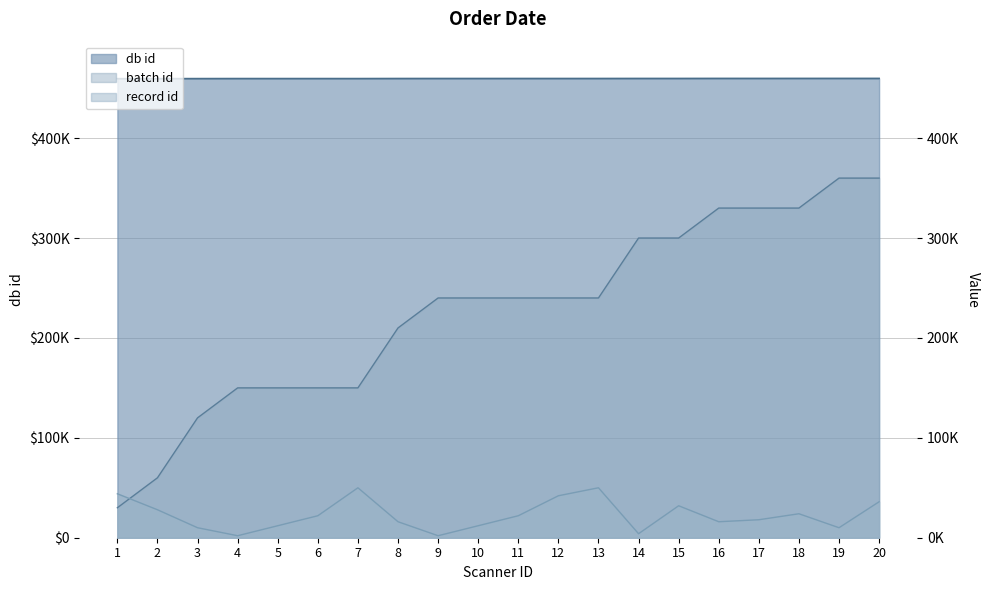

What is the greatest value displayed?

459792